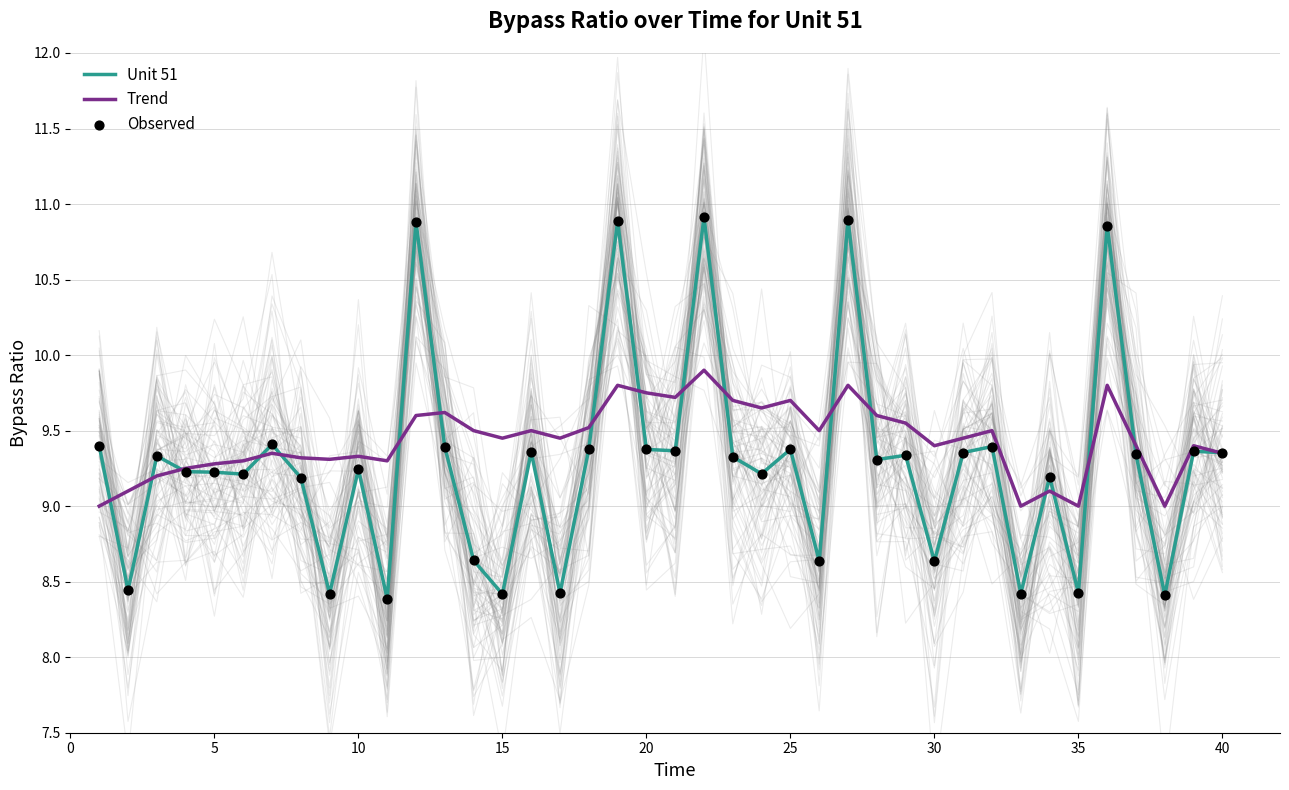

Which series contains the highest Y value?

Unit 51